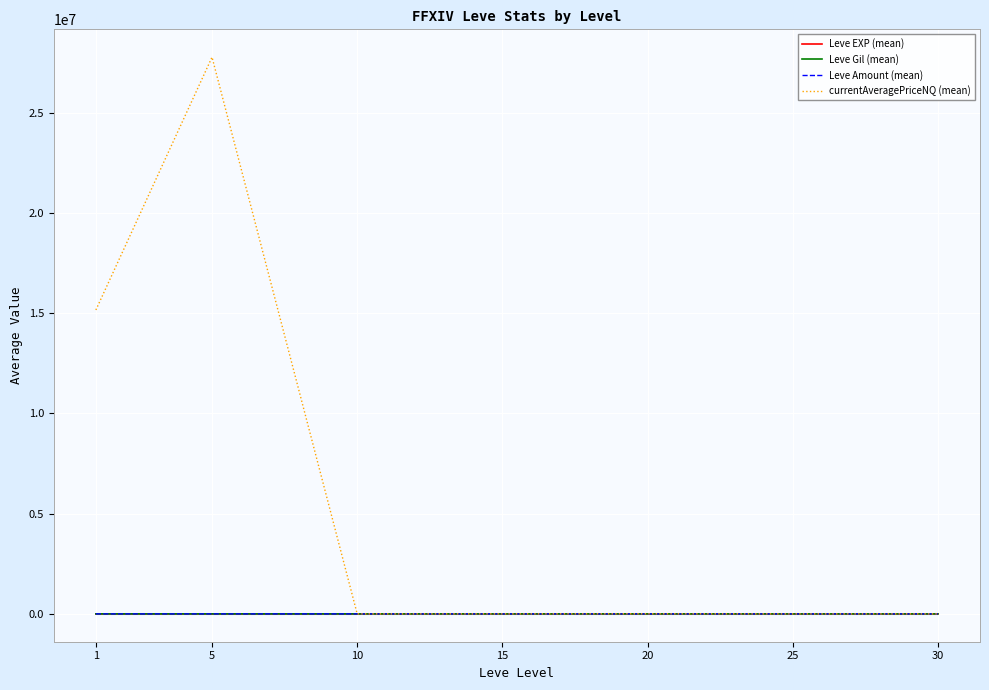

What is the total value across all series at 25?

1382.6